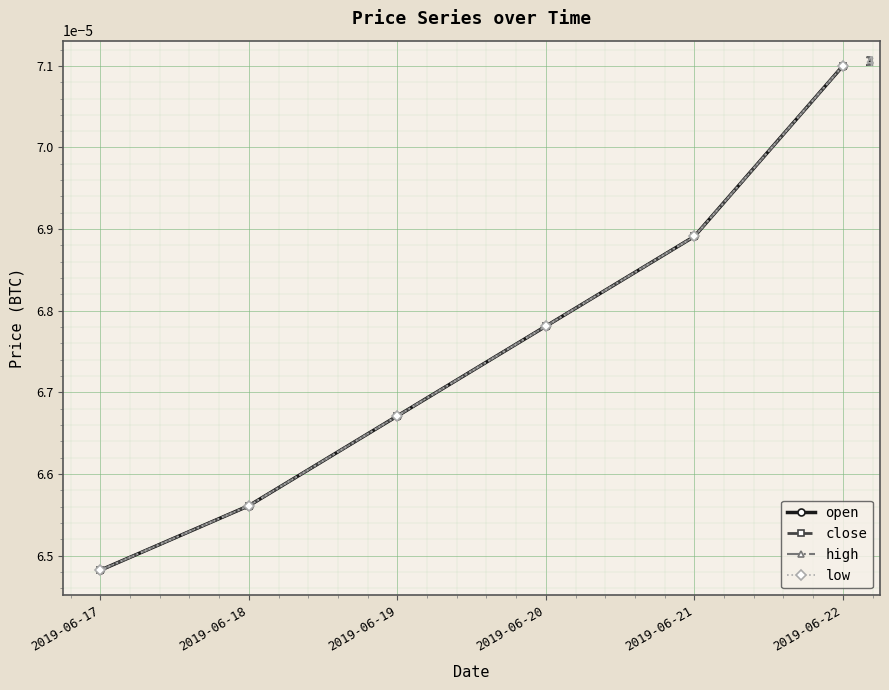

Is it true that low equals 0.0 at 2019-06-22?

True